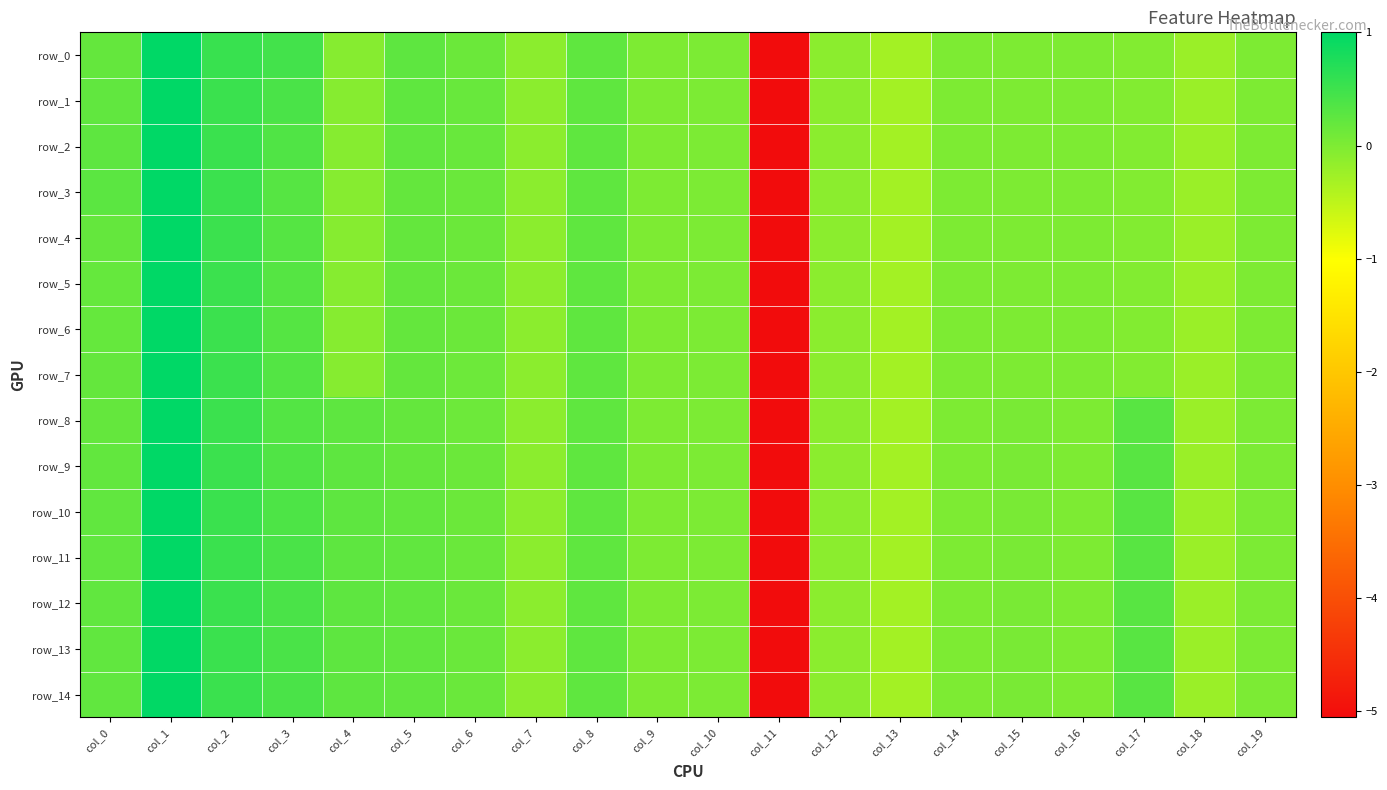

True or false: row_9 has a value of 0.0 at col_19.

False